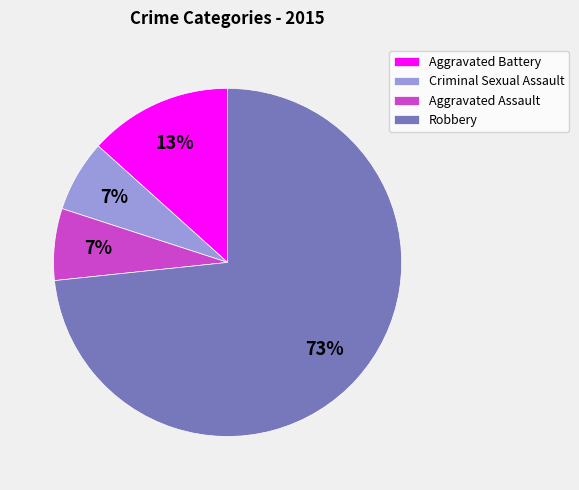

What percentage is the Criminal Sexual Assault slice, to the nearest percent?

7%